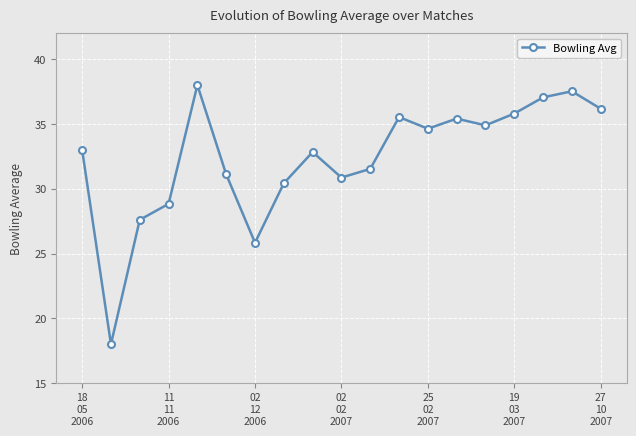

What is the value of the 9th point from the left?

32.8